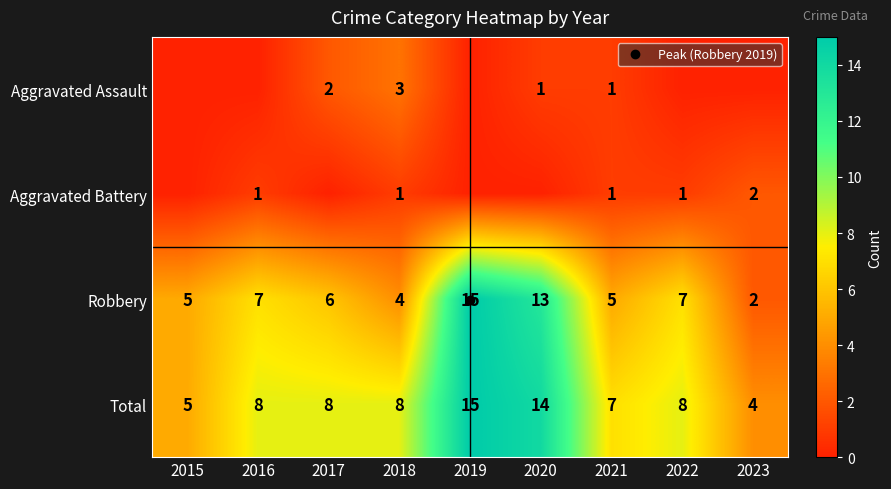

Which label corresponds to the largest value in the chart?

2019